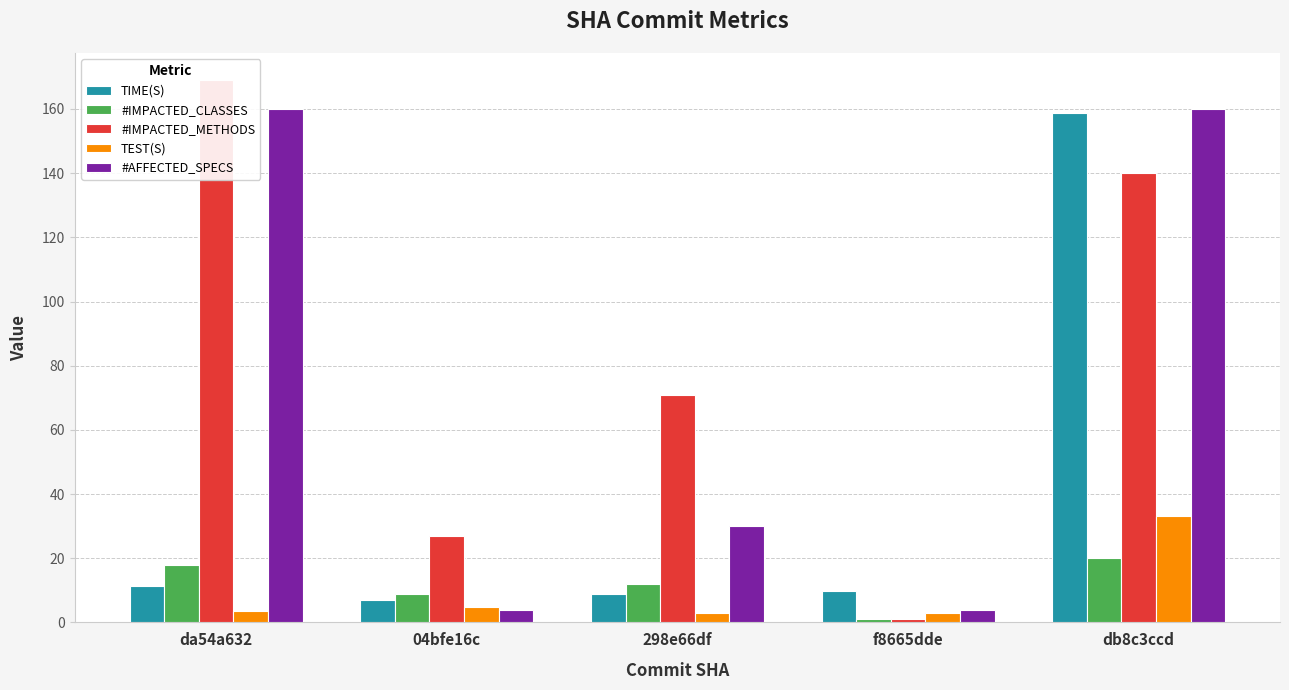

What is the maximum value shown in the chart?

169.0